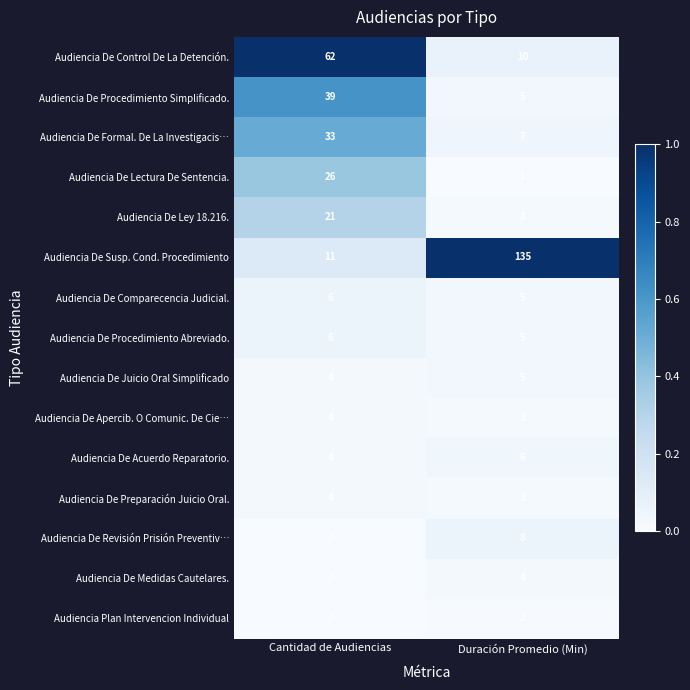

What is the difference between the highest and lowest values at Duración Promedio (Min)?

134